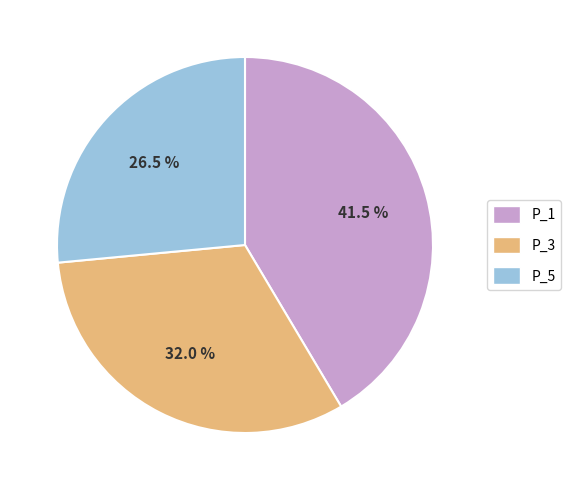

Rank the categories by value from lowest to highest.

P_5, P_3, P_1